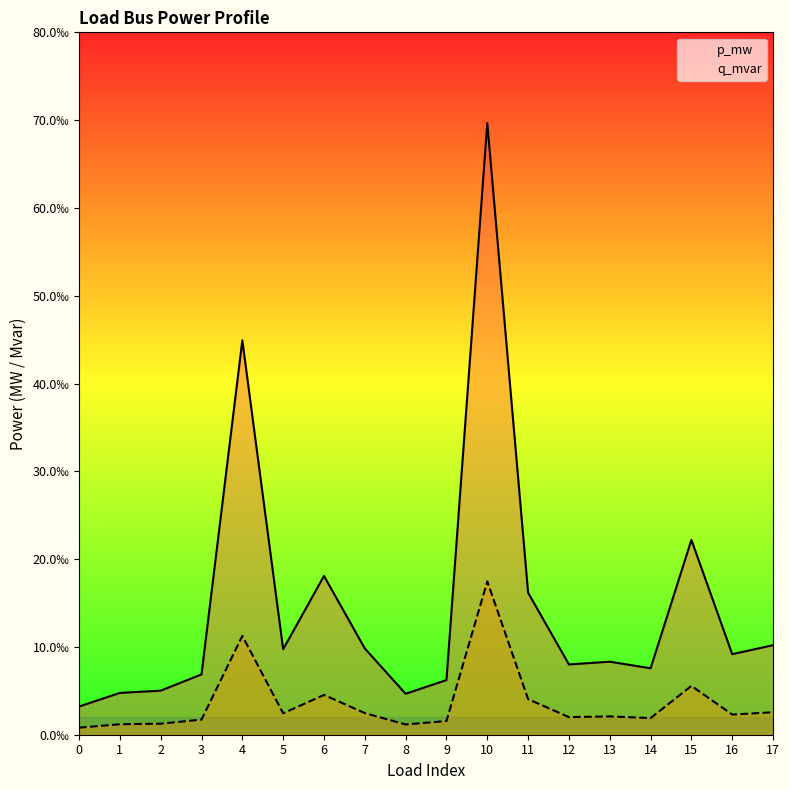

What is the greatest value displayed?

0.1